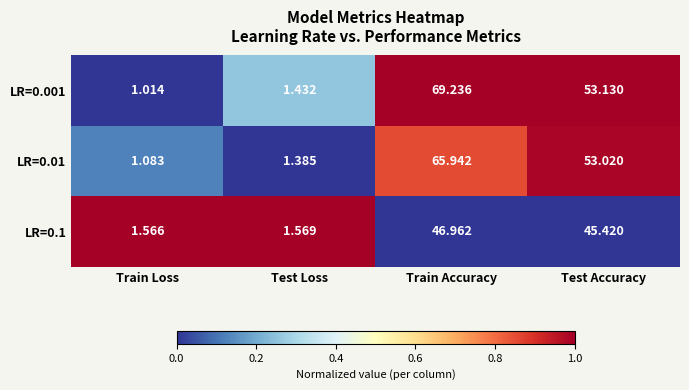

Which series has the largest range (max minus min)?

LR=0.001